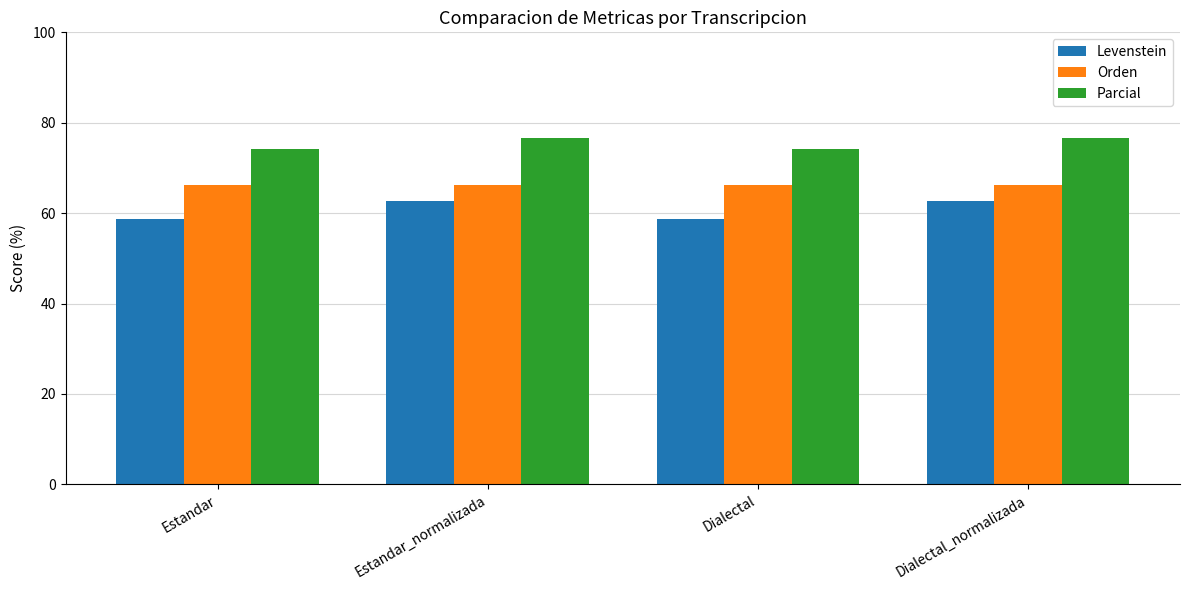

What is the maximum value for Orden?

66.2